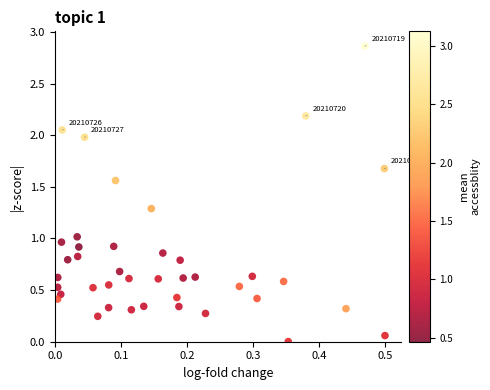

How many points are shown in the scatter plot?

40